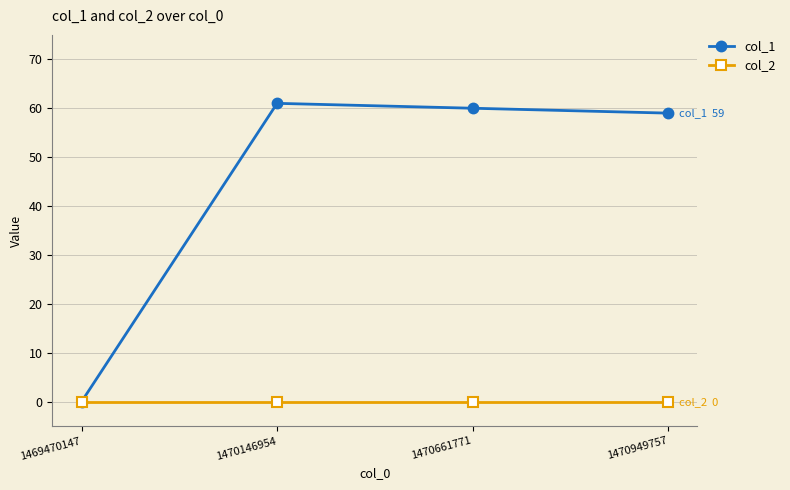

Is it true that col_2 equals 0 at 1470661771?

True